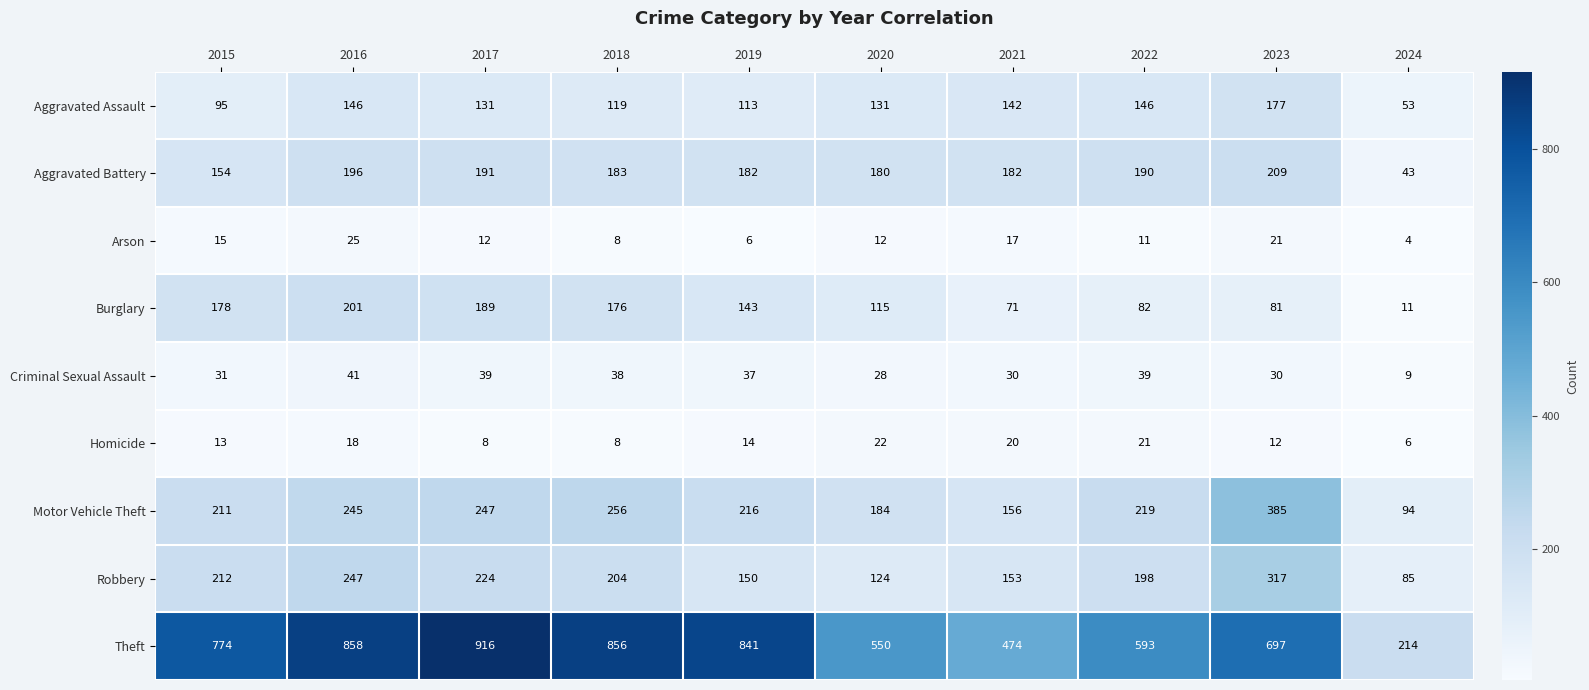

Is it true that Criminal Sexual Assault equals 12 at 2015?

False